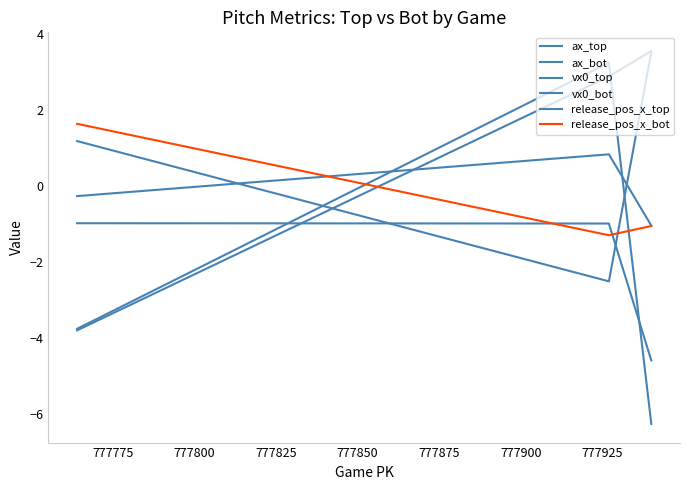

Is this an area chart (filled region under the line)?

No